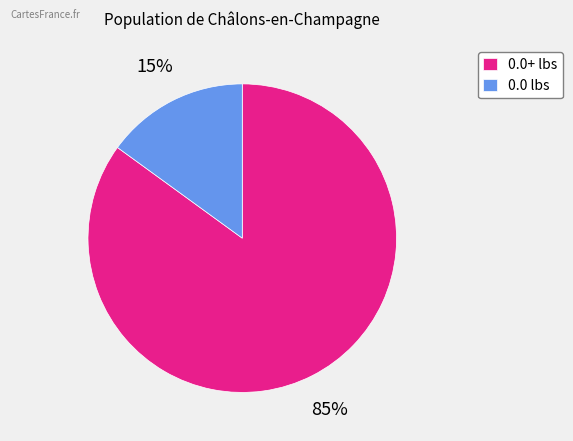

Does any single category account for the majority?

Yes